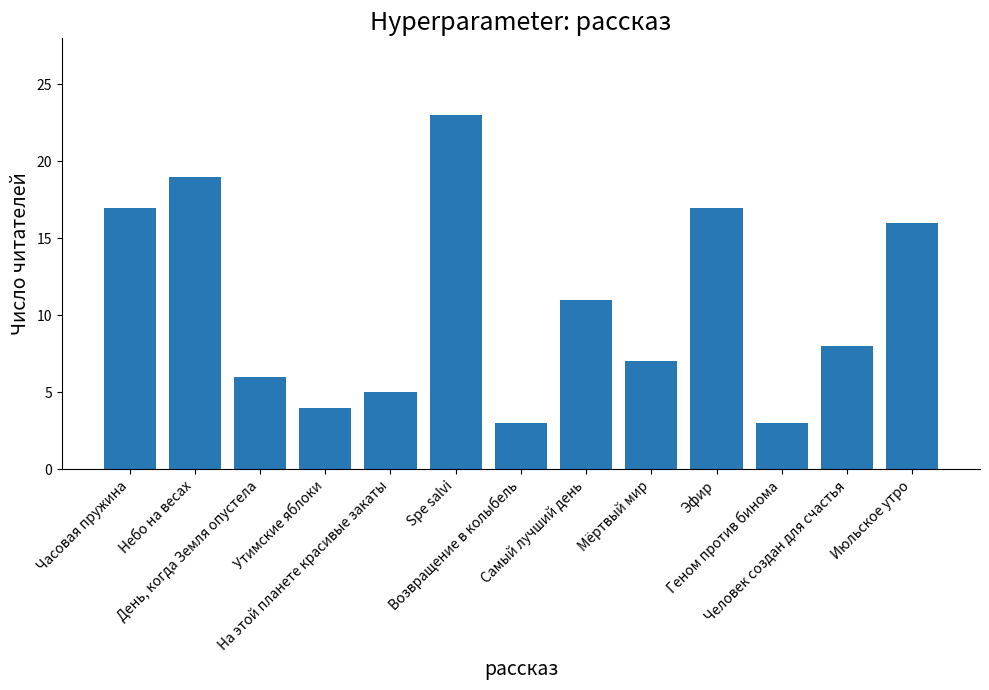

How many bars are there in total?

13